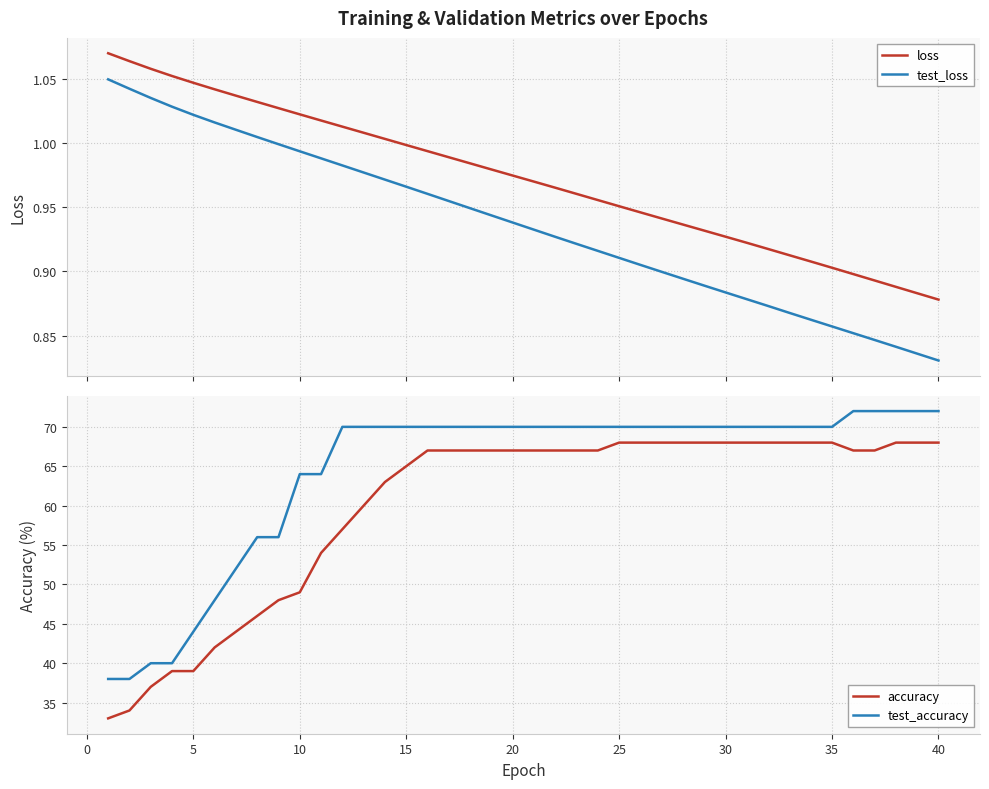

Is it true that test_accuracy equals 77.1 at 5?

False